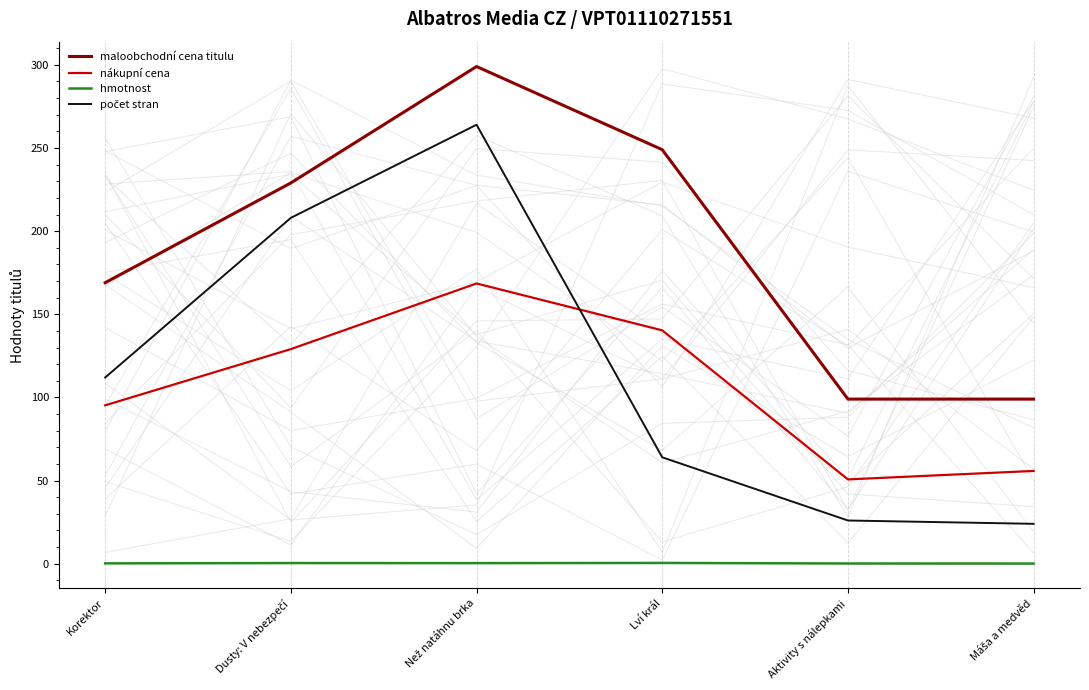

Which series changed the most between Dusty: V nebezpečí and Než natáhnu brka?

maloobchodní cena titulu